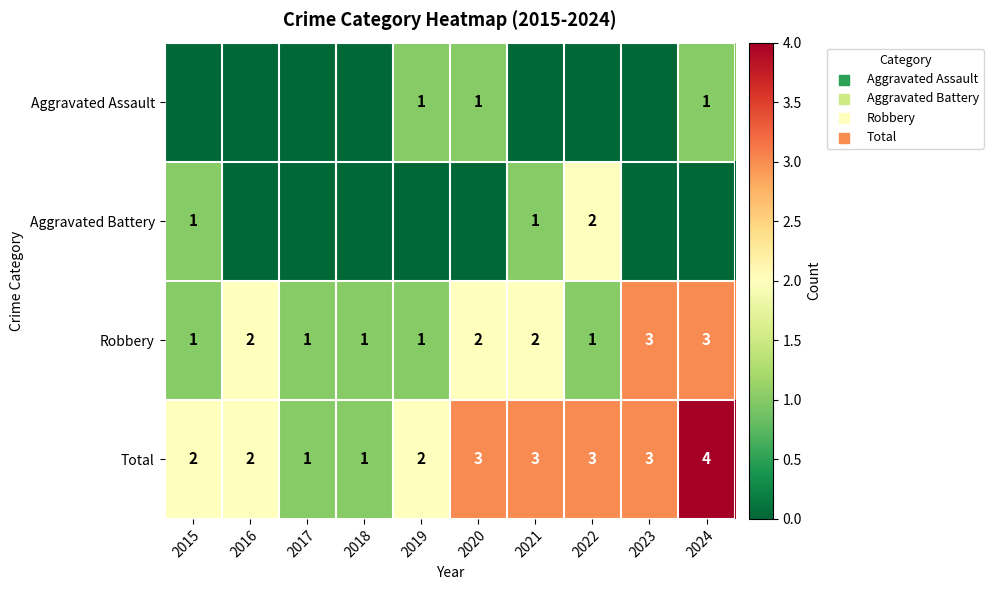

Count the Robbery values in the range 1 to 2.

8